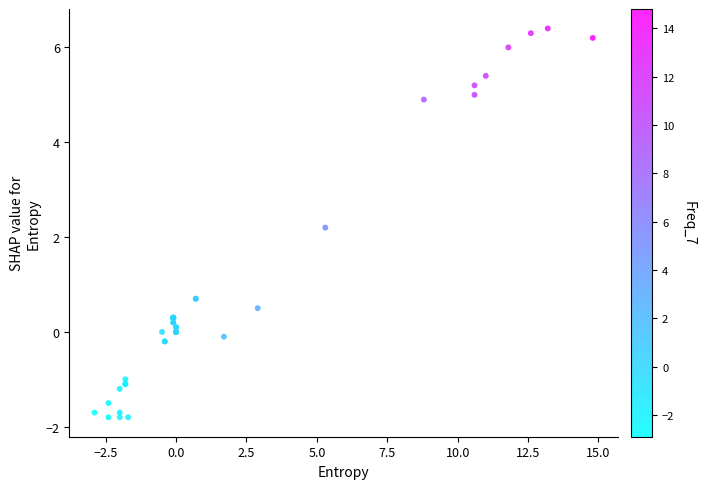

What Y value in the scatter plot is closest to 2?

2.2